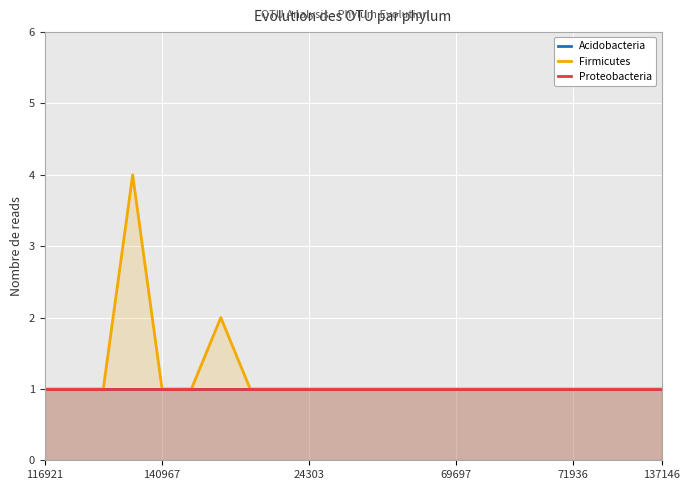

How many lines are shown in the chart?

3